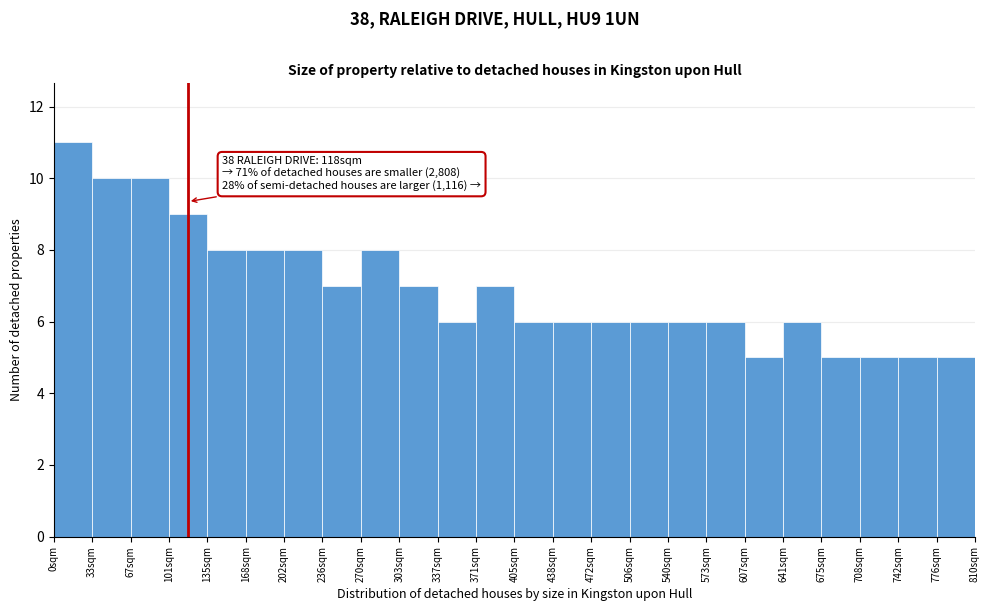

Which range on the x-axis has the tallest bar?

0 to 35